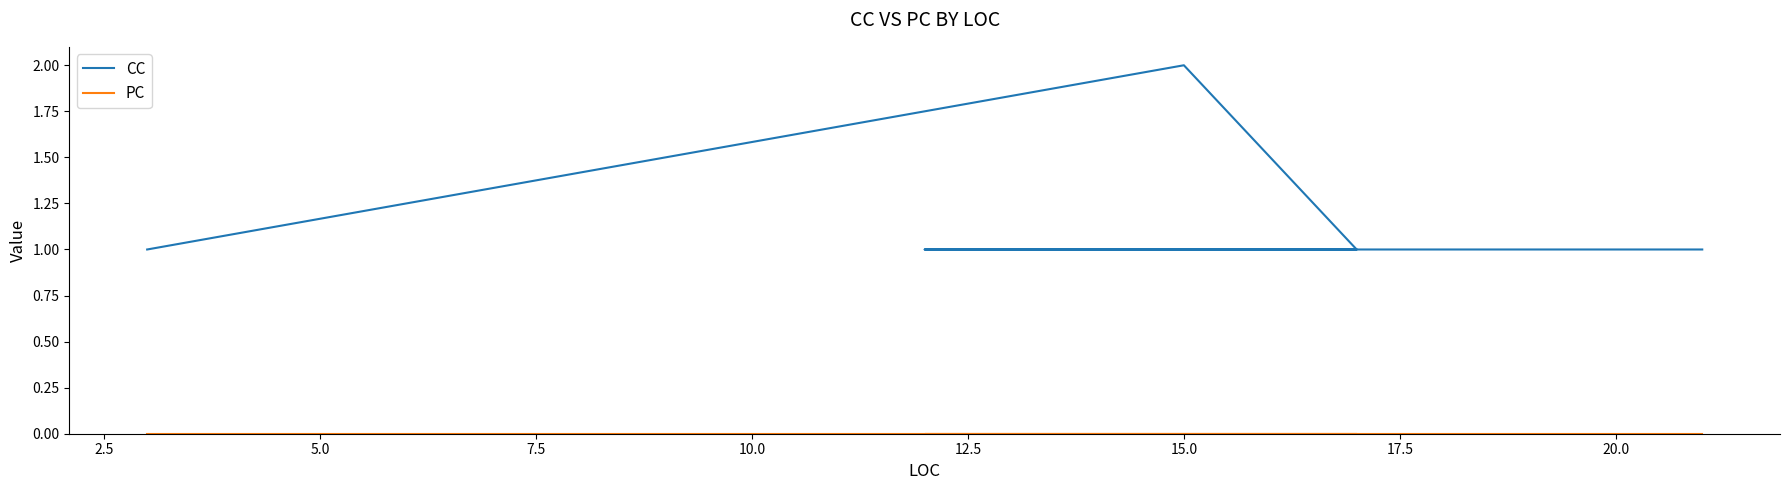

How many lines are shown in the chart?

2